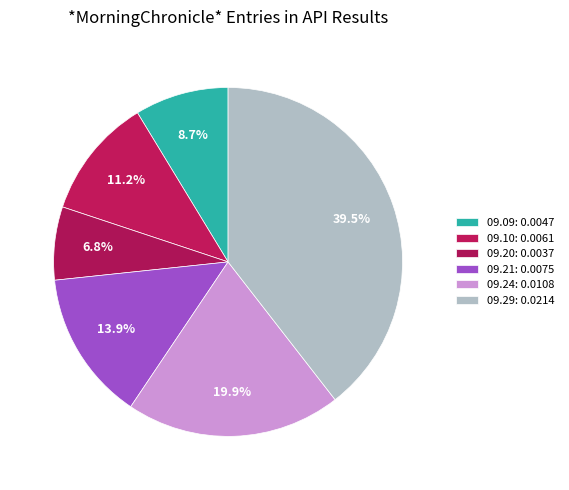

Rank the categories by value from highest to lowest.

1814.09.29_MorningChronicle, 1814.09.24_MorningChronicle, 1814.09.21_MorningChronicle, 1814.09.10_MorningChronicle, 1814.09.09_MorningChronicle, 1814.09.20_MorningChronicle